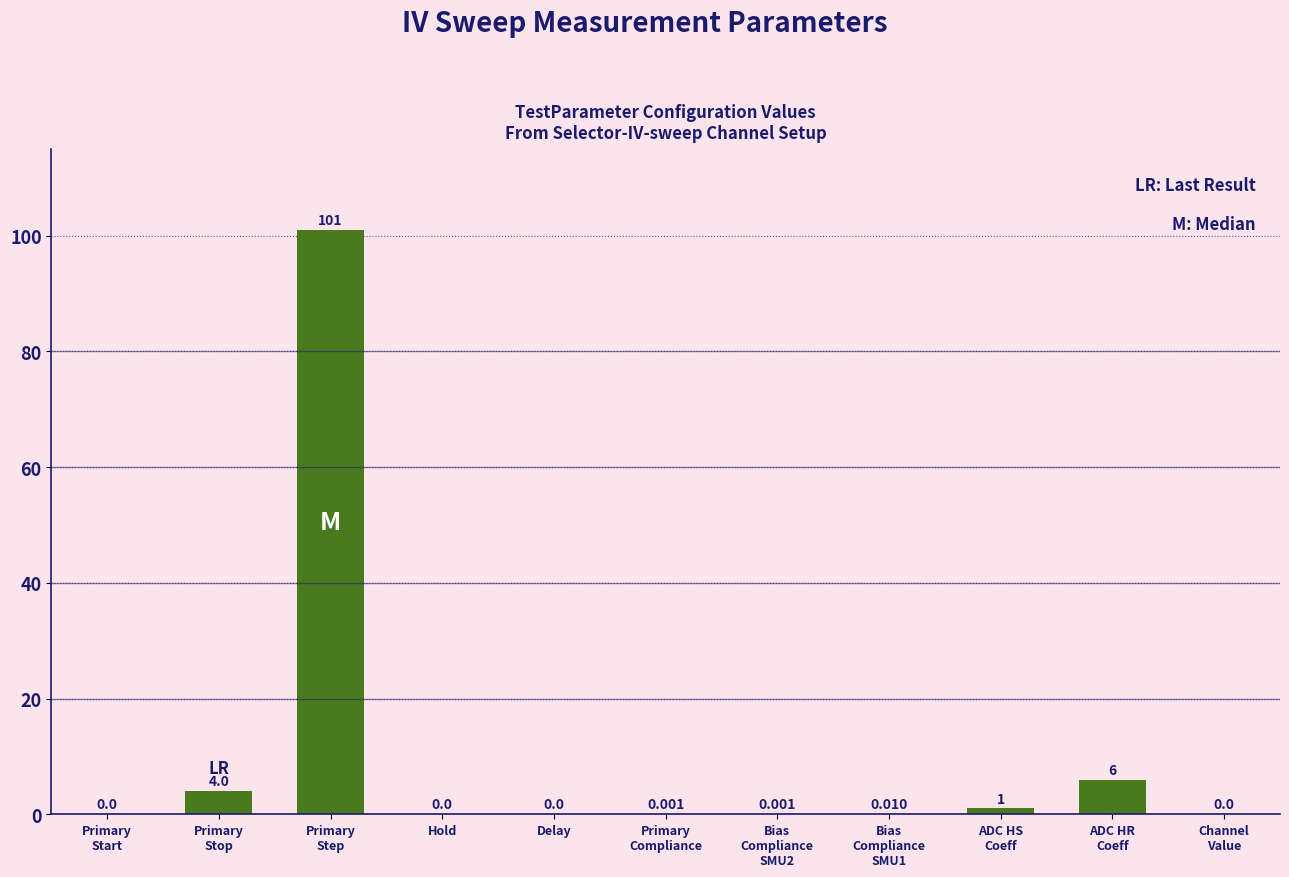

What is the difference between the values at Primary
Start and ADC HS
Coeff?

1.0